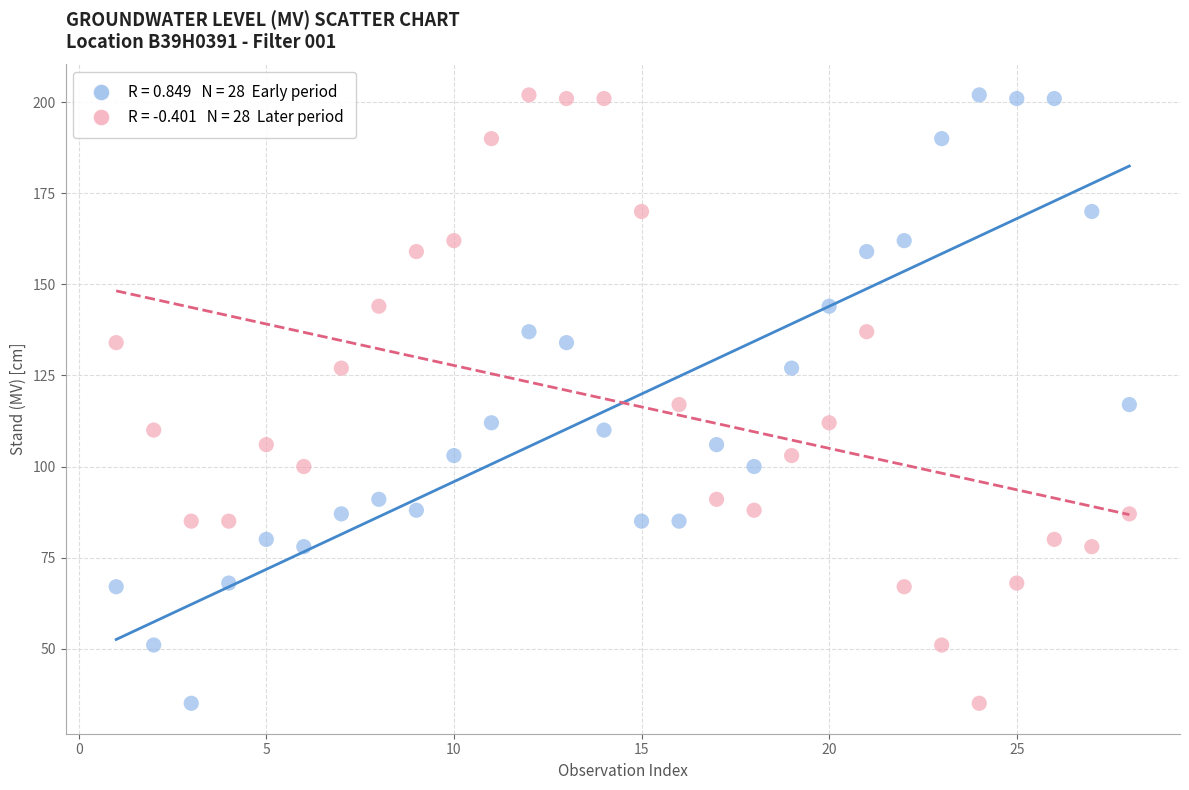

Across all data points, what is the range of Y values (max minus min)?

167